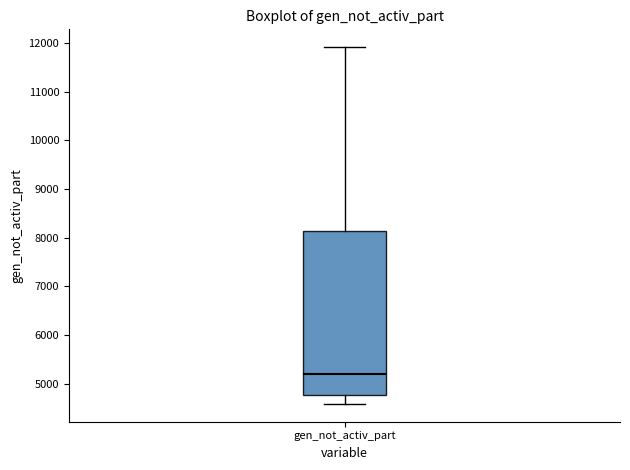

Where is the lower edge of the box for gen_not_activ_part on the y-axis? The values are not printed on the chart, so give them approximately, as read against the axis.

4800